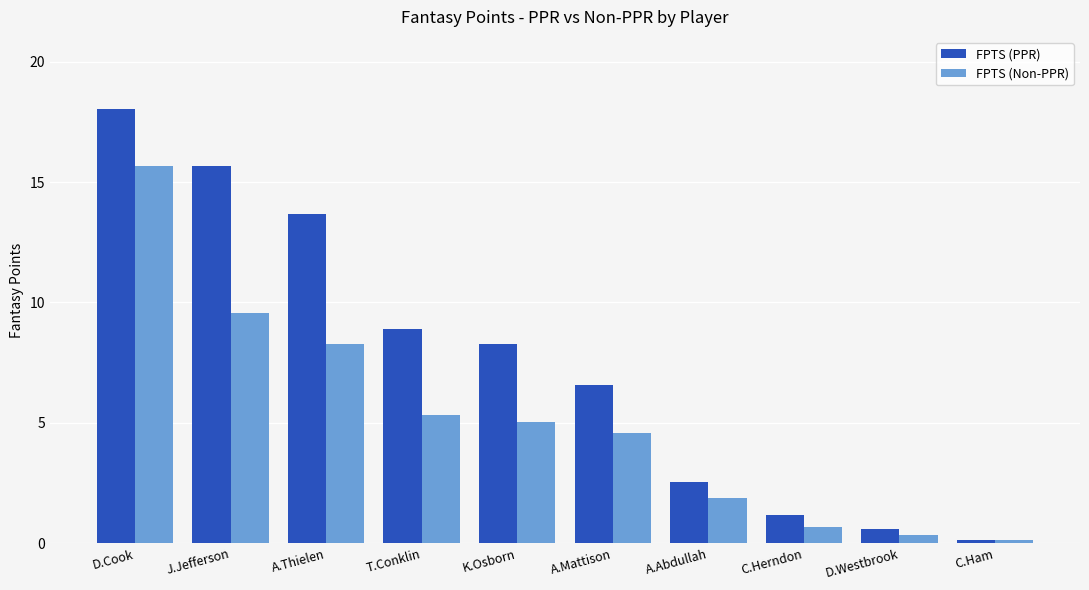

How many groups of bars are there?

10